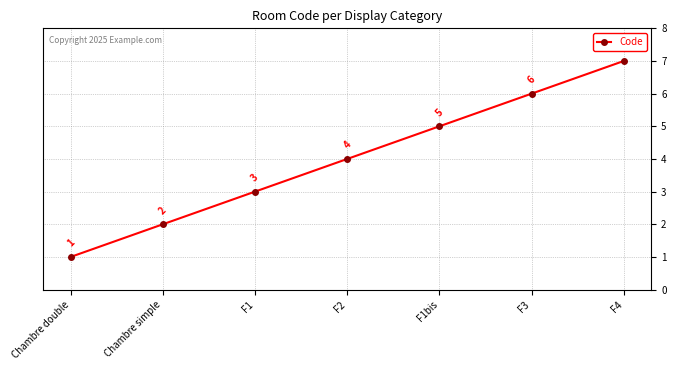

What position from the right is Chambre simple?

6